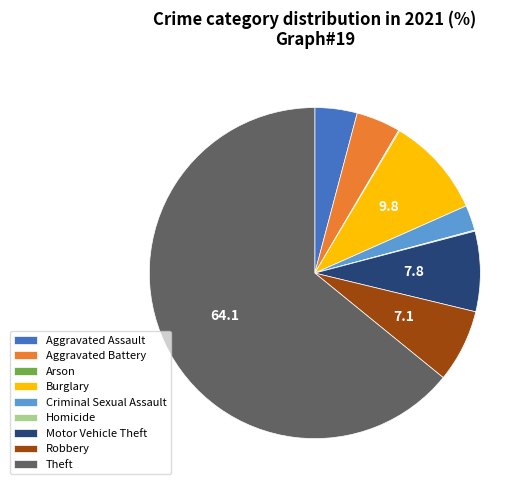

What is the largest slice in the pie chart?

Theft